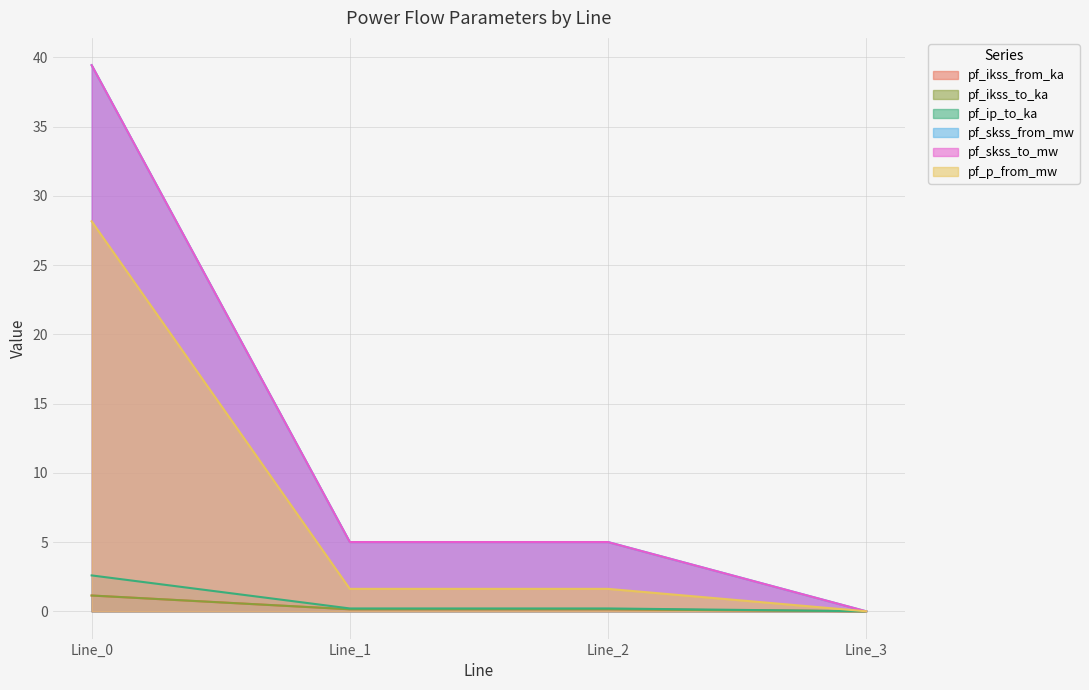

Which category has the highest value in the pf_ikss_from_ka series?

Line_0